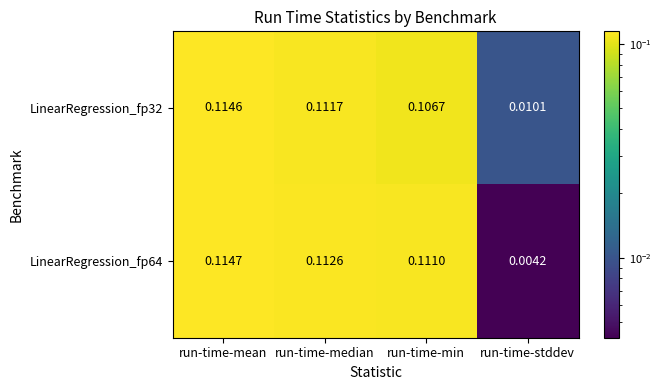

Which label corresponds to the smallest value in the chart?

run-time-stddev